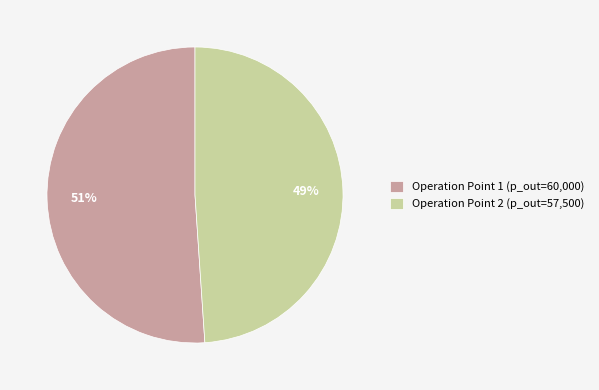

Do Operation Point 2 (p_out=57,500) and Operation Point 1 (p_out=60,000) together represent more than half of the pie?

Yes